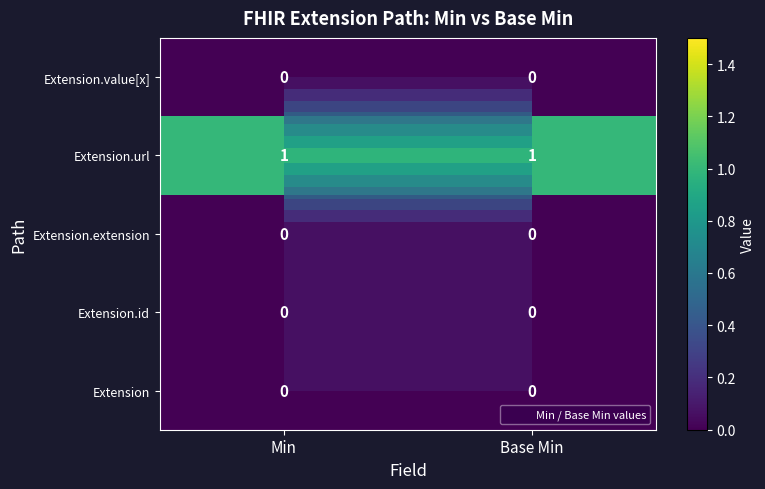

Which label corresponds to the largest value in the chart?

Min